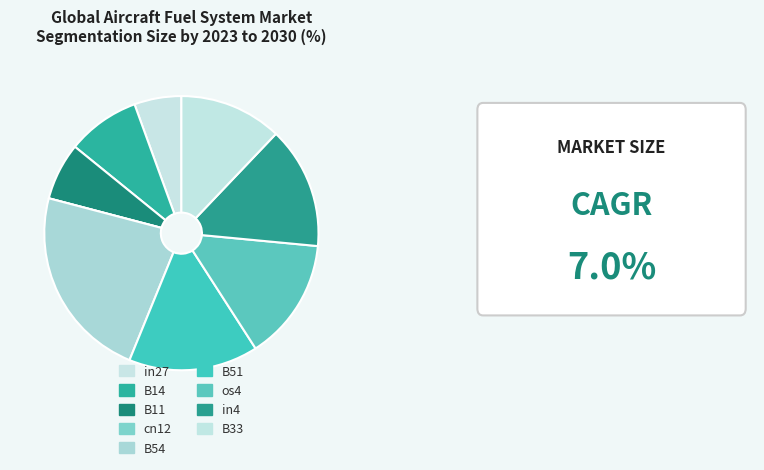

Which category has the smallest portion of the pie?

cn12